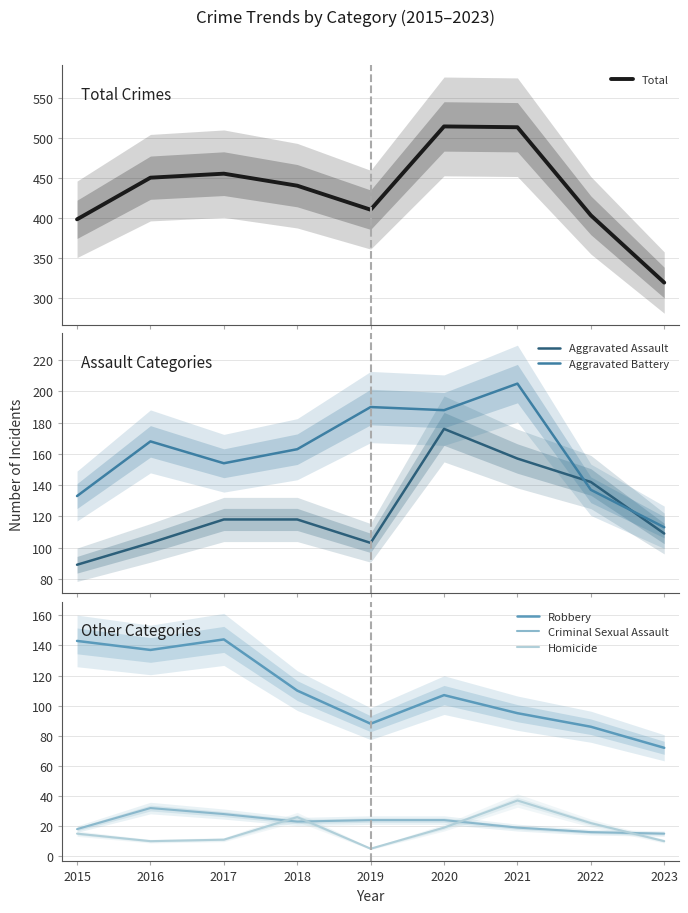

Is it true that Aggravated Battery equals 137 at 2022?

True